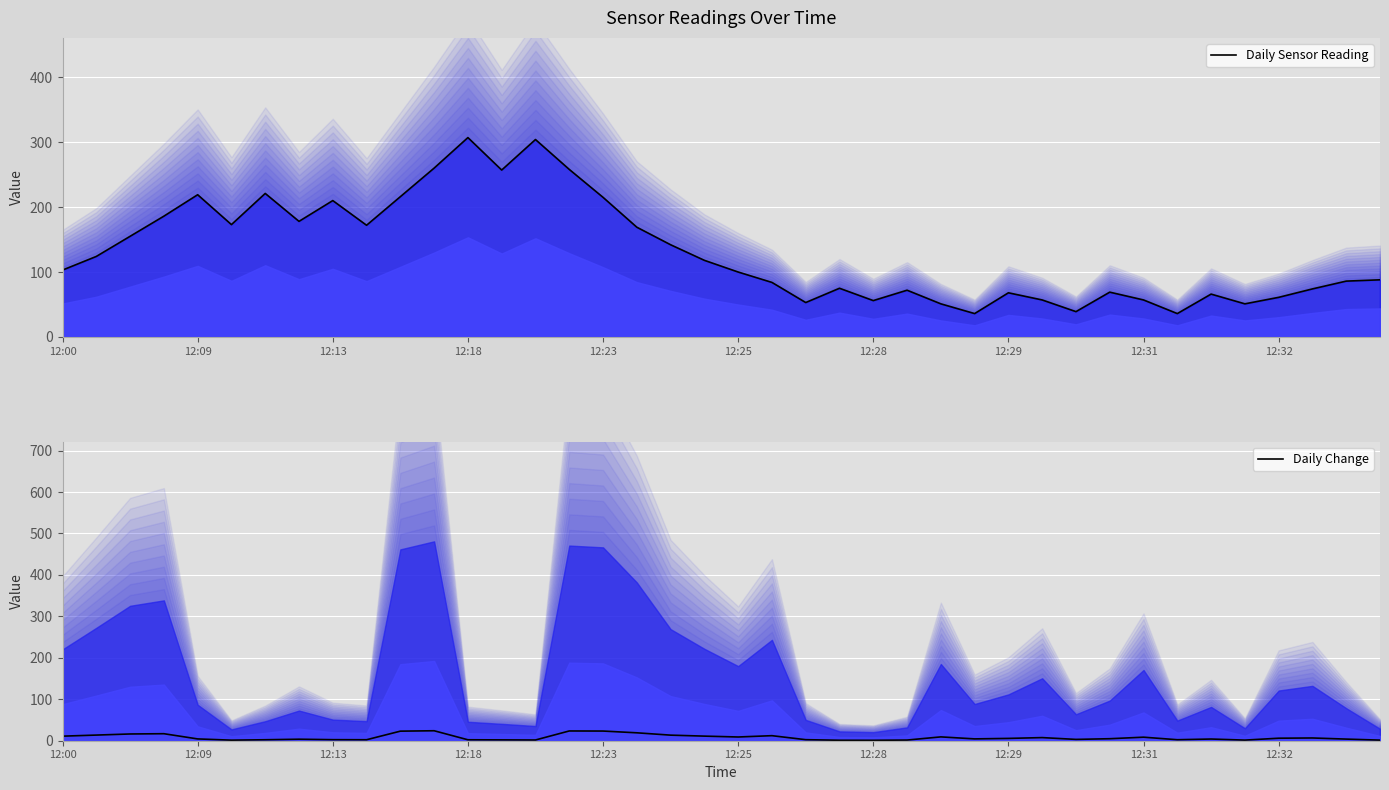

Reading right to left, list all the values displayed in this chart.

Daily Sensor Reading: 88.0	86.0	74.0	61.0	51.0	66.0	36.0	57.0	69.0	39.0	57.0	68.0	36.0	51.0	72.0	56.0	75.0	53.0	84.0	100.0	118.0	142.0	169.0	215.0	258.0	304.0	257.0	307.0	260.0	216.0	172.0	210.0	178.0	221.0	173.0	219.0	186.0	155.0	124.0	103.0
Daily Change: 1.4	3.9	6.6	6.1	1.5	4.1	2.4	8.5	4.8	3.2	7.5	5.6	4.4	9.3	1.6	1.0	1.1	2.5	12.2	9.0	11.1	13.5	19.1	23.3	23.5	1.8	2.0	2.3	24.1	23.1	2.4	2.6	3.6	2.4	1.4	4.3	16.9	16.3	13.6	11.0